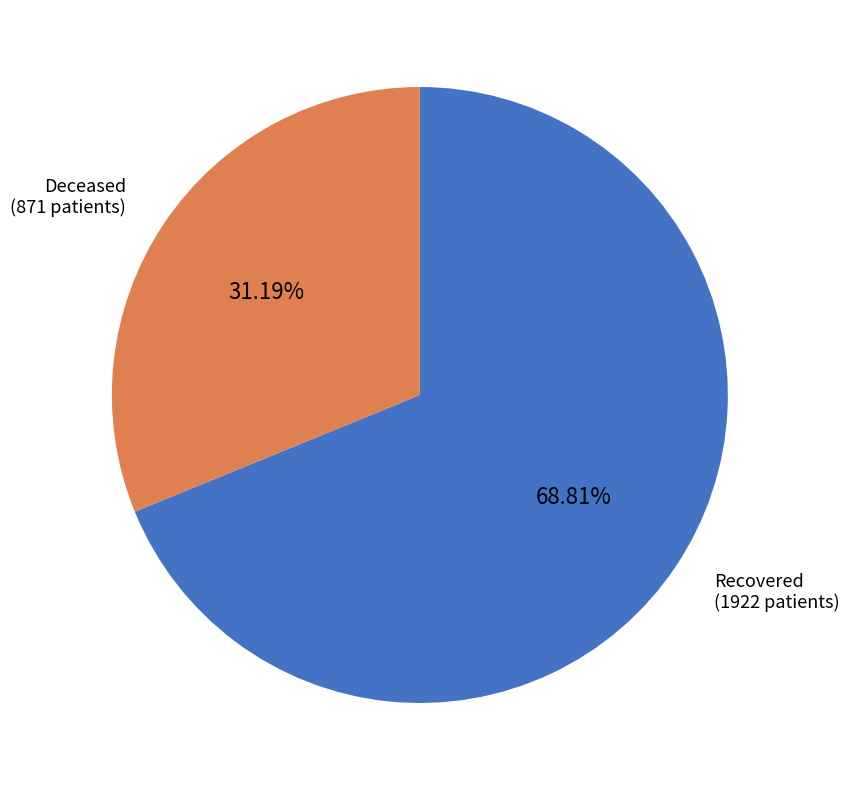

Between Recovered and Deceased, which is larger?

Recovered